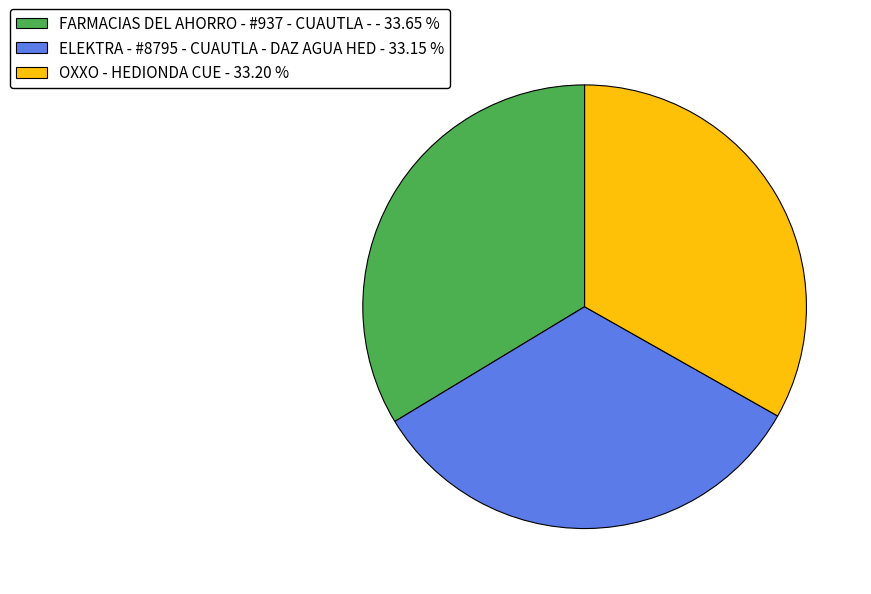

Do FARMACIAS DEL AHORRO - #937 - CUAUTLA - and ELEKTRA - #8795 - CUAUTLA - DAZ AGUA HED together represent more than half of the pie?

Yes